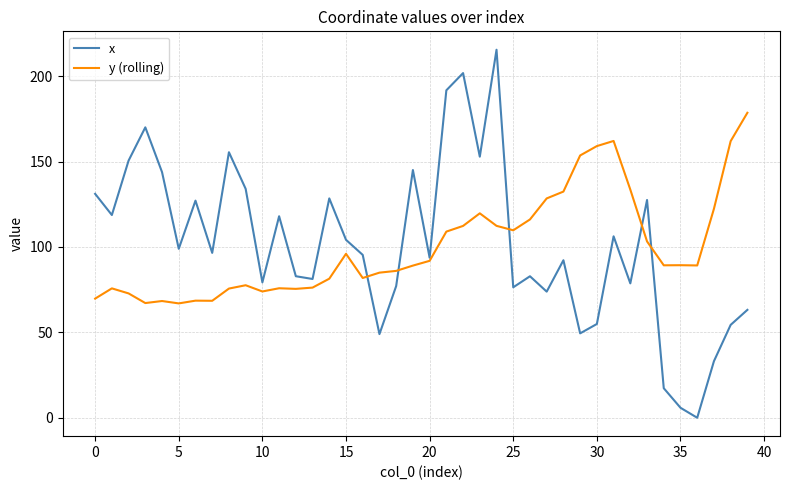

Which series has the widest spread of values?

x